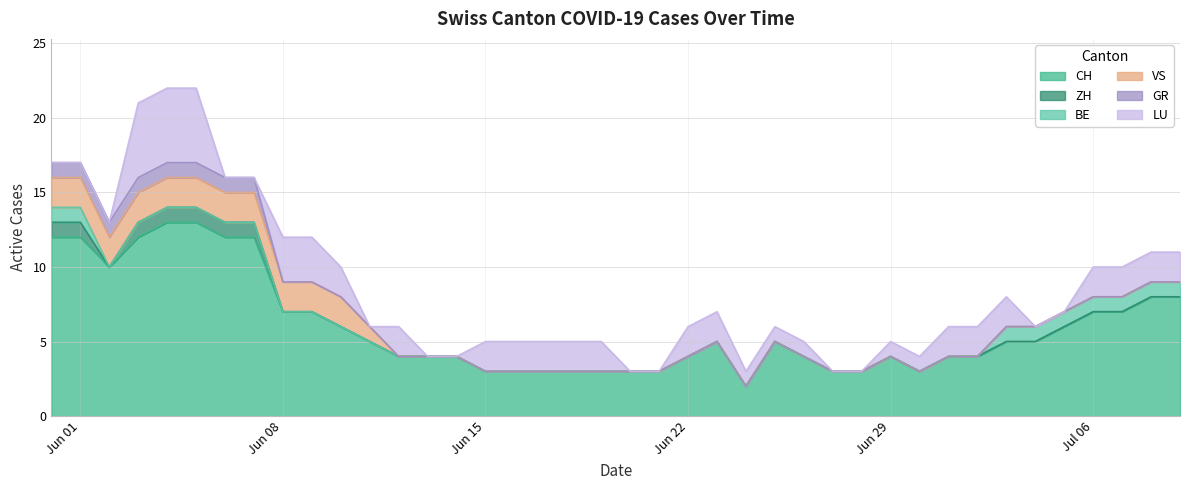

What are all the series names shown in the legend?

CH, ZH, BE, VS, GR, LU